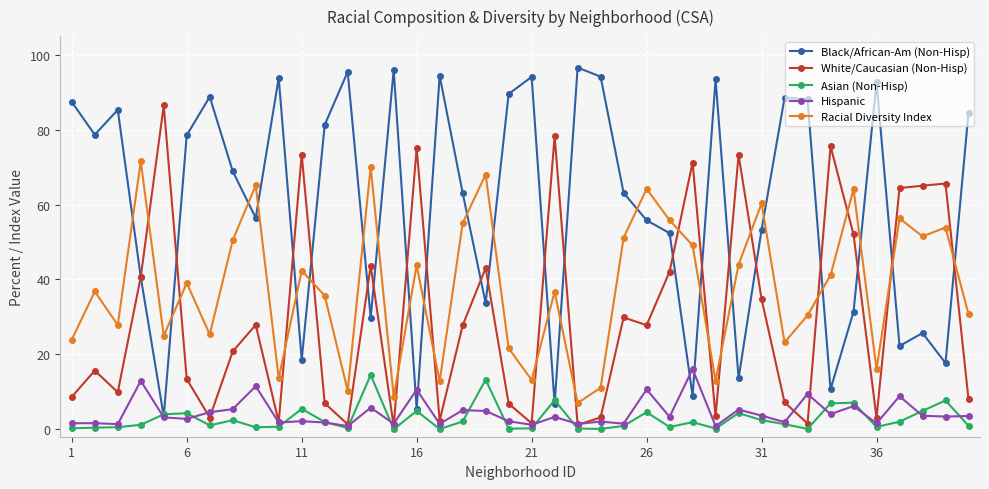

True or false: Asian (Non-Hisp) has more than 2 interior local peaks.

True